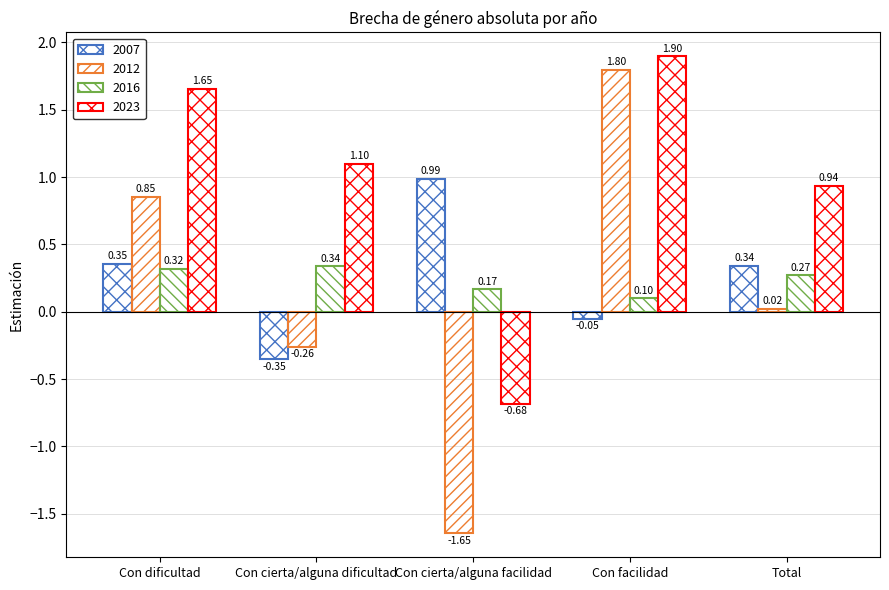

Which category has the highest value across all series?

Con facilidad